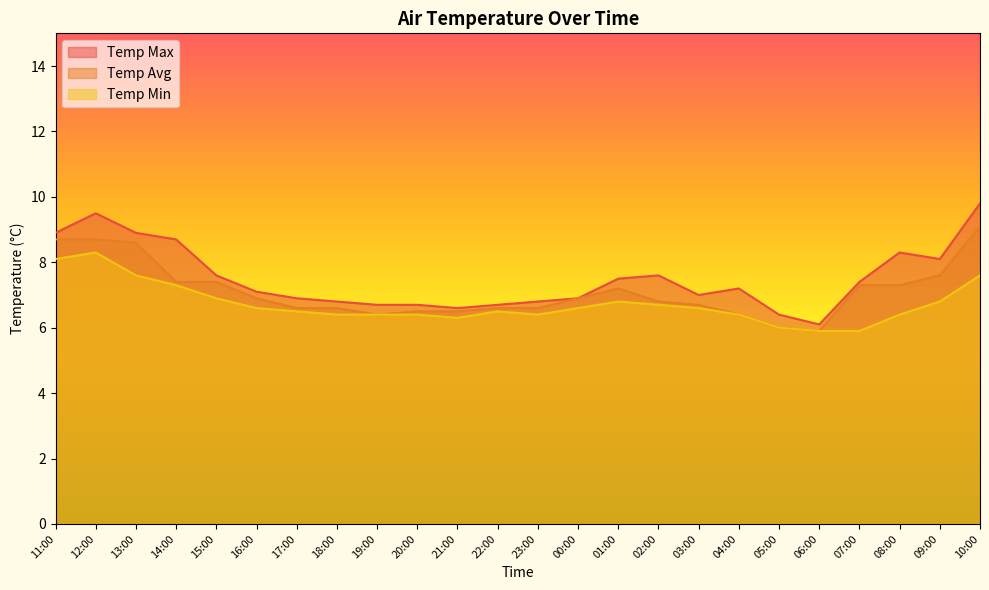

What is the sum of the Temp Avg values at 18:00 and 03:00?

13.3